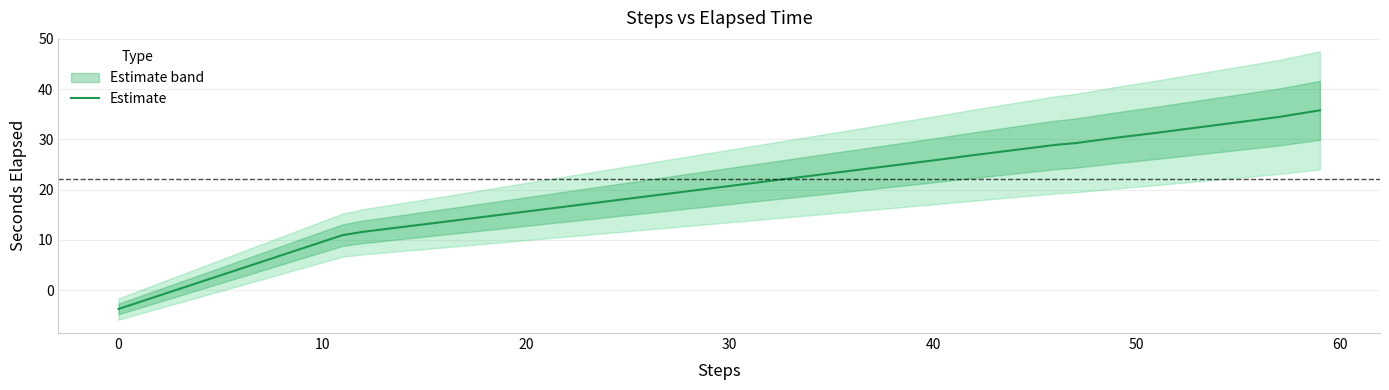

What is the sum of all values?

598.2